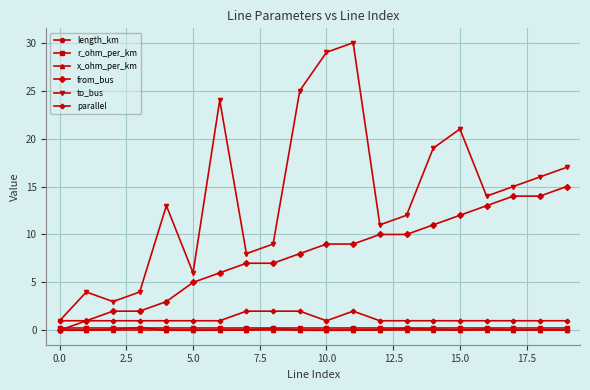

What is the greatest value displayed?

30.0